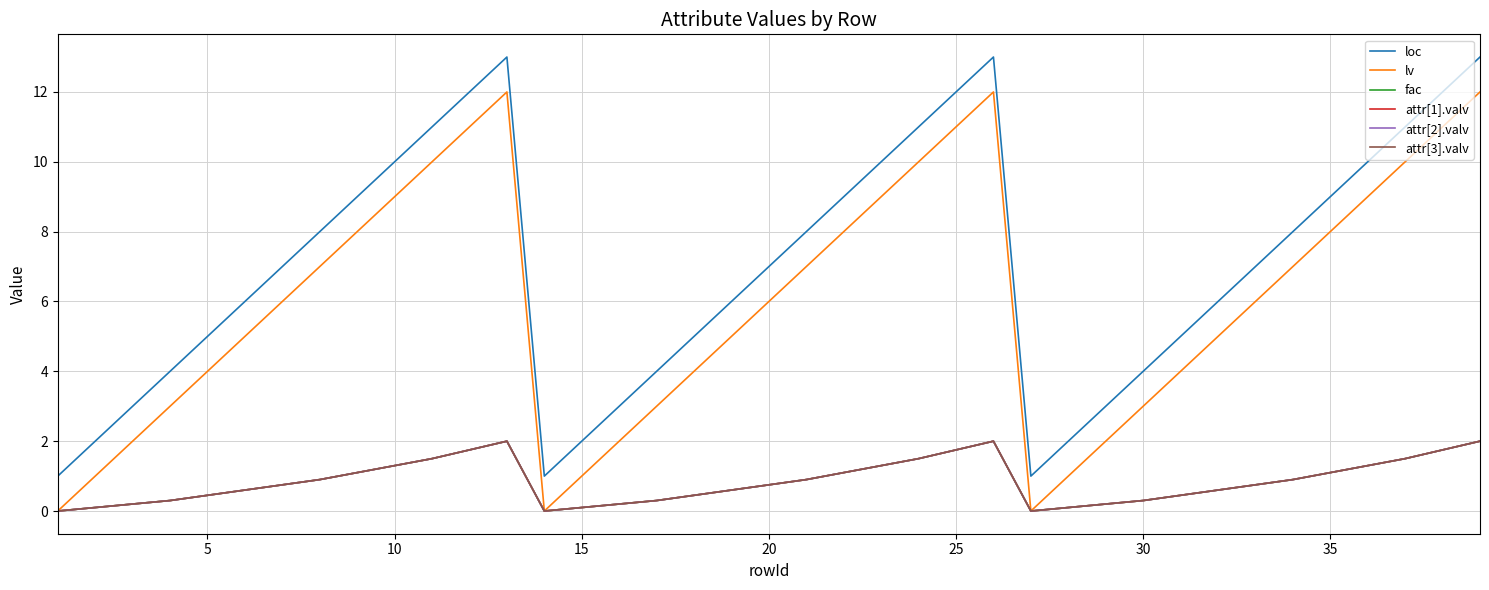

Does the chart display data point markers on the line(s)?

No